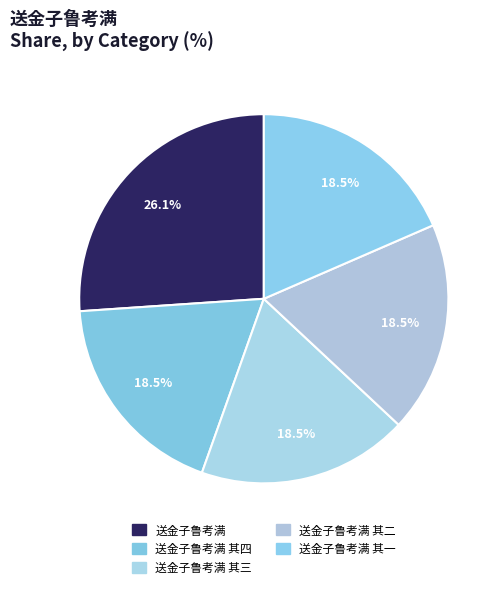

How many slices are in this pie chart?

5